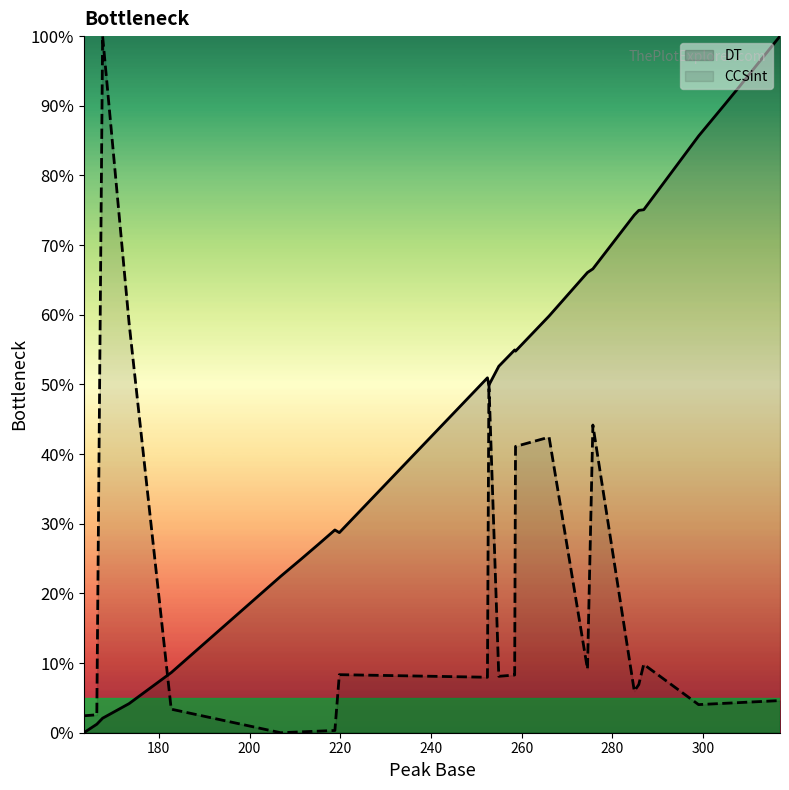

Which series has the largest total across all categories?

DT